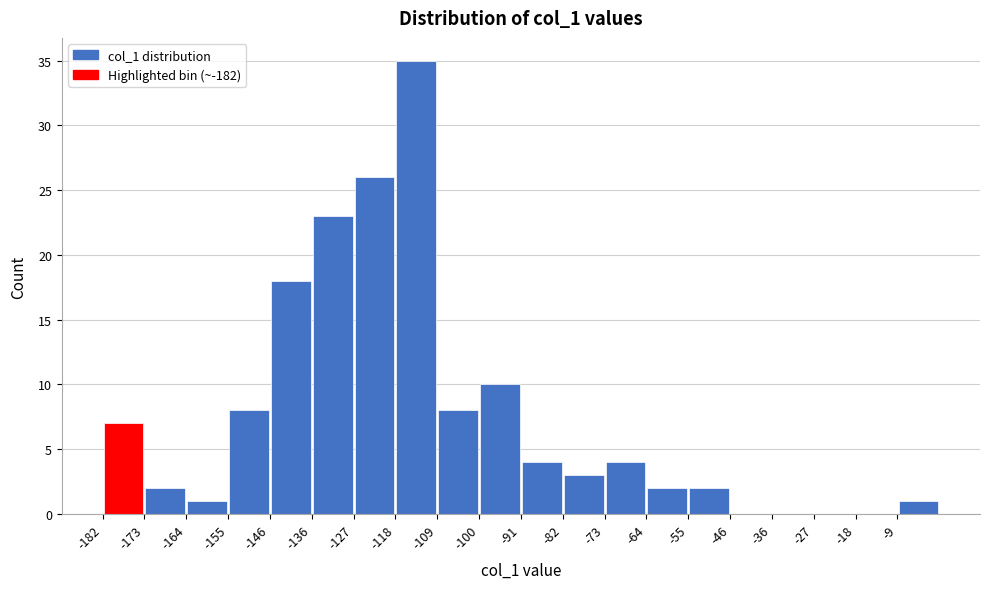

What is the height of the bar covering -54.6 to -45.5 on the x-axis? Neither the bar edges nor the heights are printed on the chart, so give them approximately, as read against the axes.

2